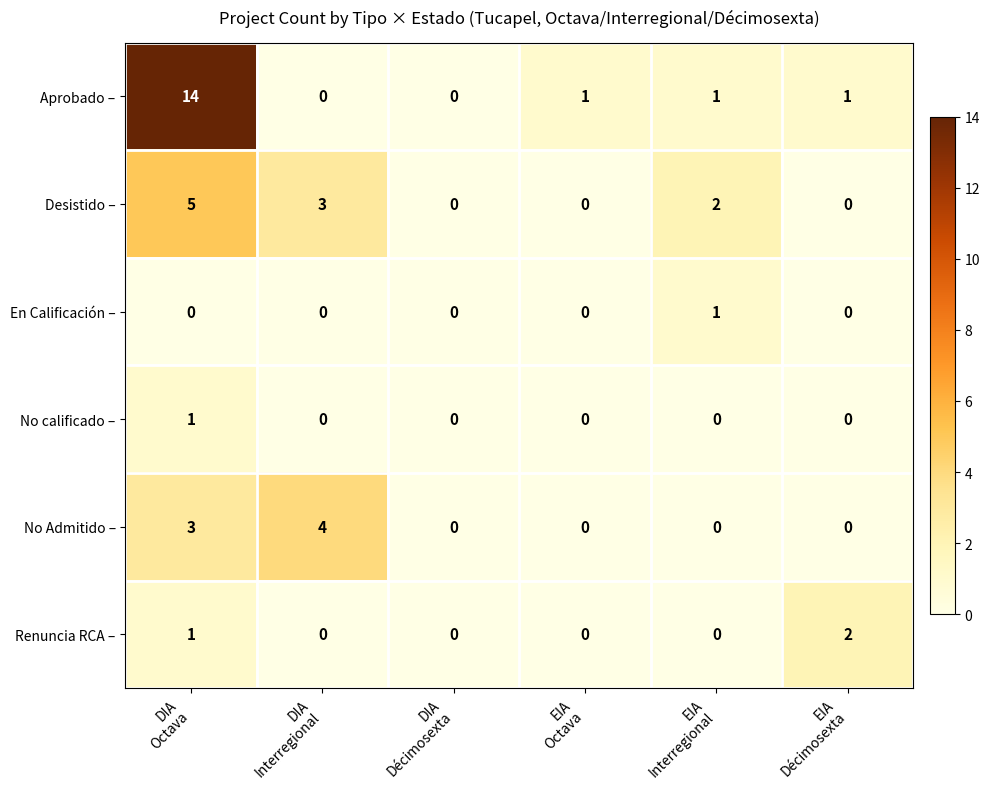

Which series has the largest total across all categories?

Aprobado –